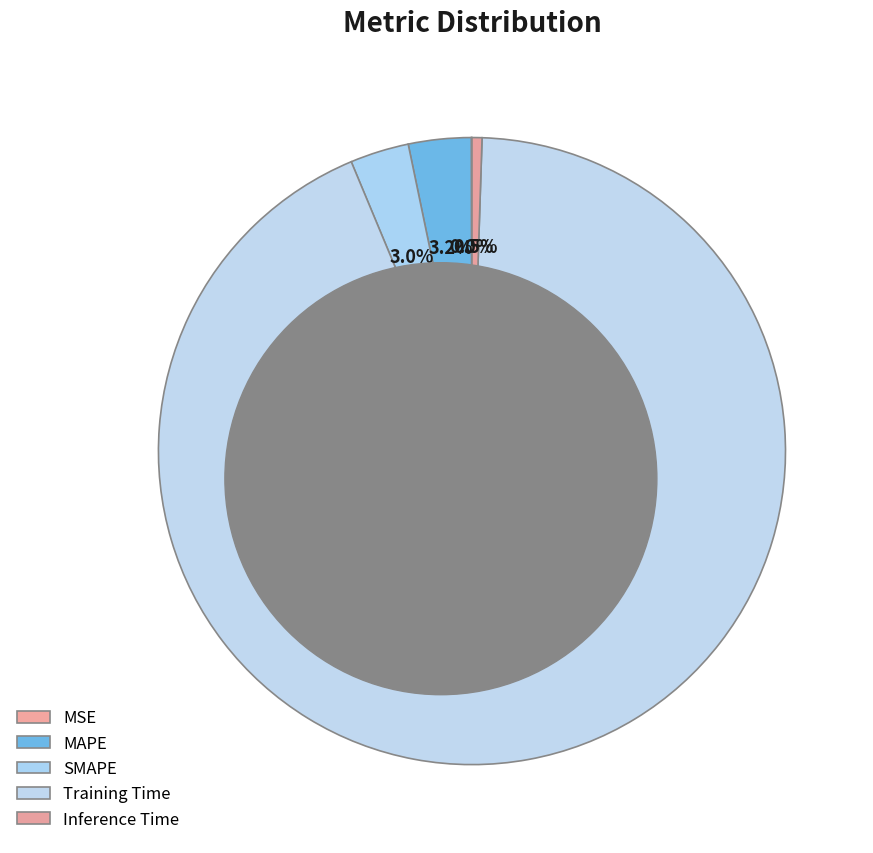

The MSE slice represents 5% of the pie. True or false?

False